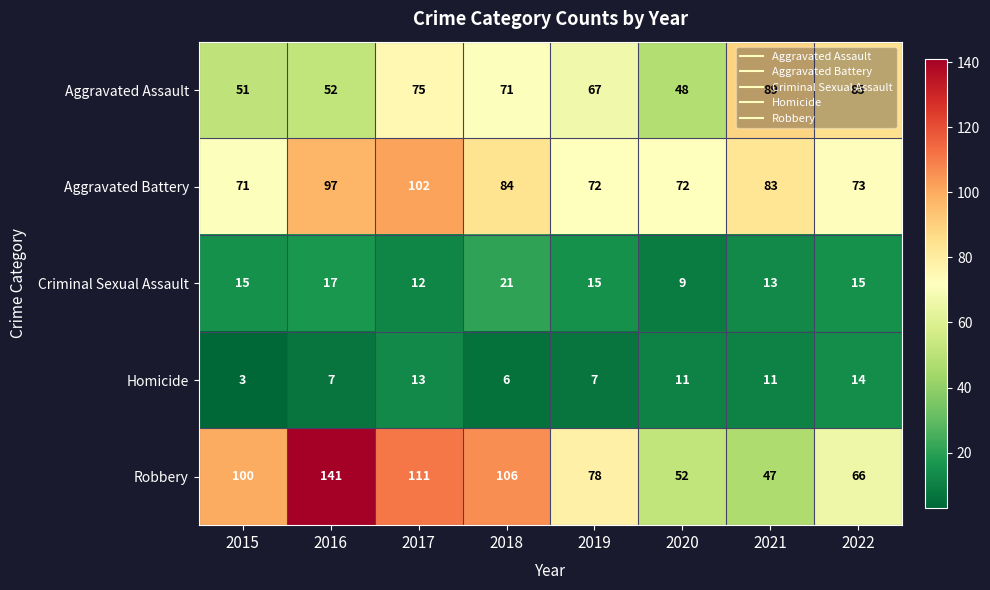

What is the lowest value of the Criminal Sexual Assault series?

9